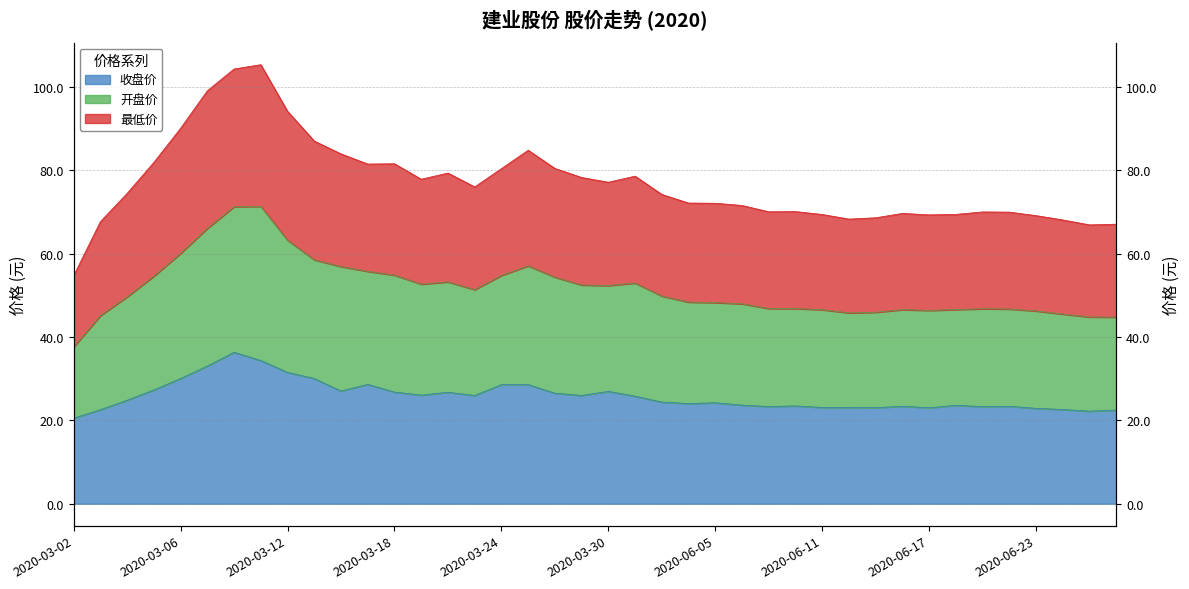

What is the label of the 20th point from the left?

2020-03-27